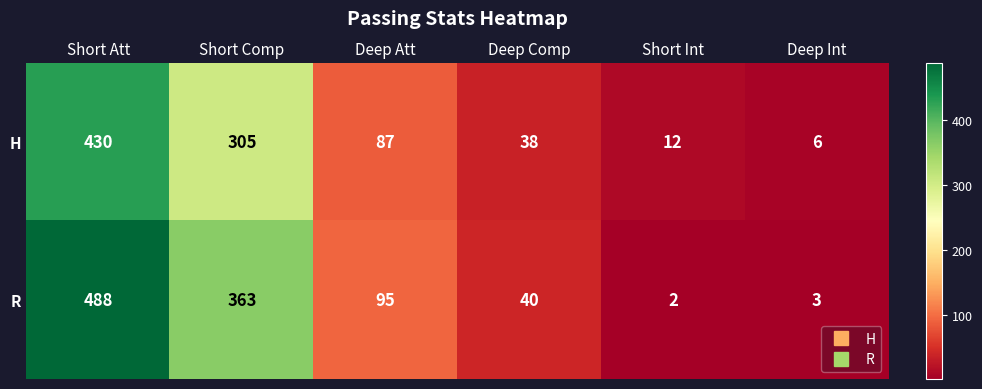

Which category has the highest value across all series?

Short Att